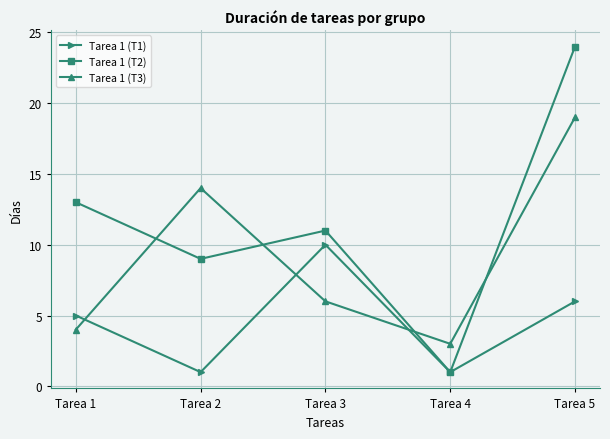

Reading left to right, list all the values displayed in this chart.

Tarea 1 (T1): 5	1	10	1	6
Tarea 1 (T2): 13	9	11	1	24
Tarea 1 (T3): 4	14	6	3	19